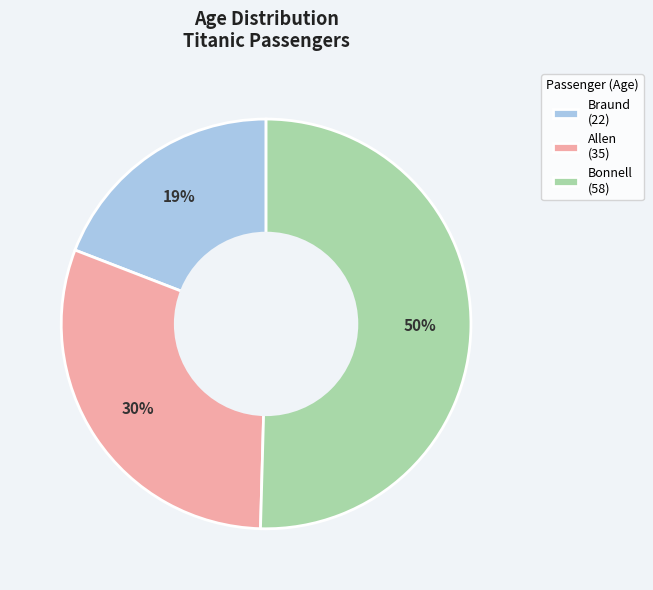

Which slice is the smallest?

Braund (22)